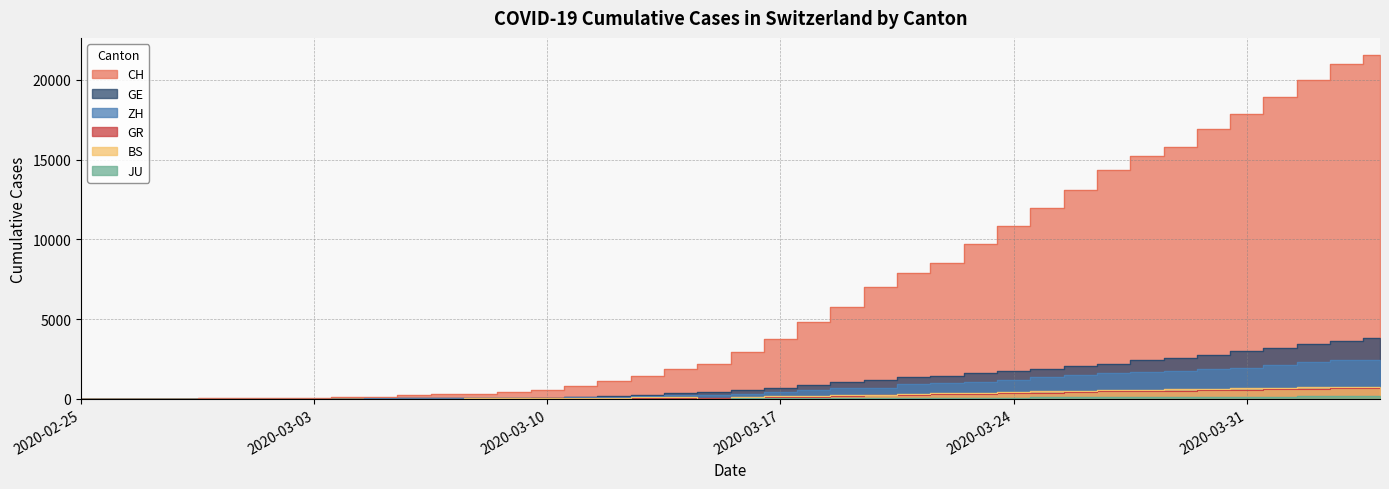

Is the value of CH at 2020-03-16 greater than the value of JU at 2020-03-09?

Yes